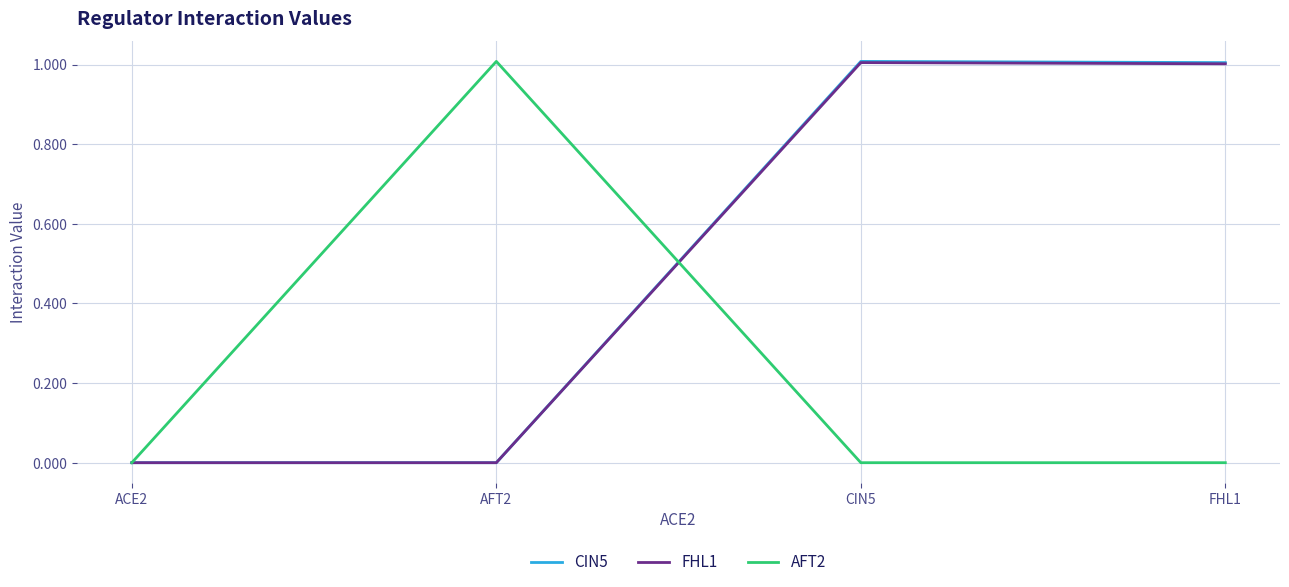

What position from the left is CIN5?

3